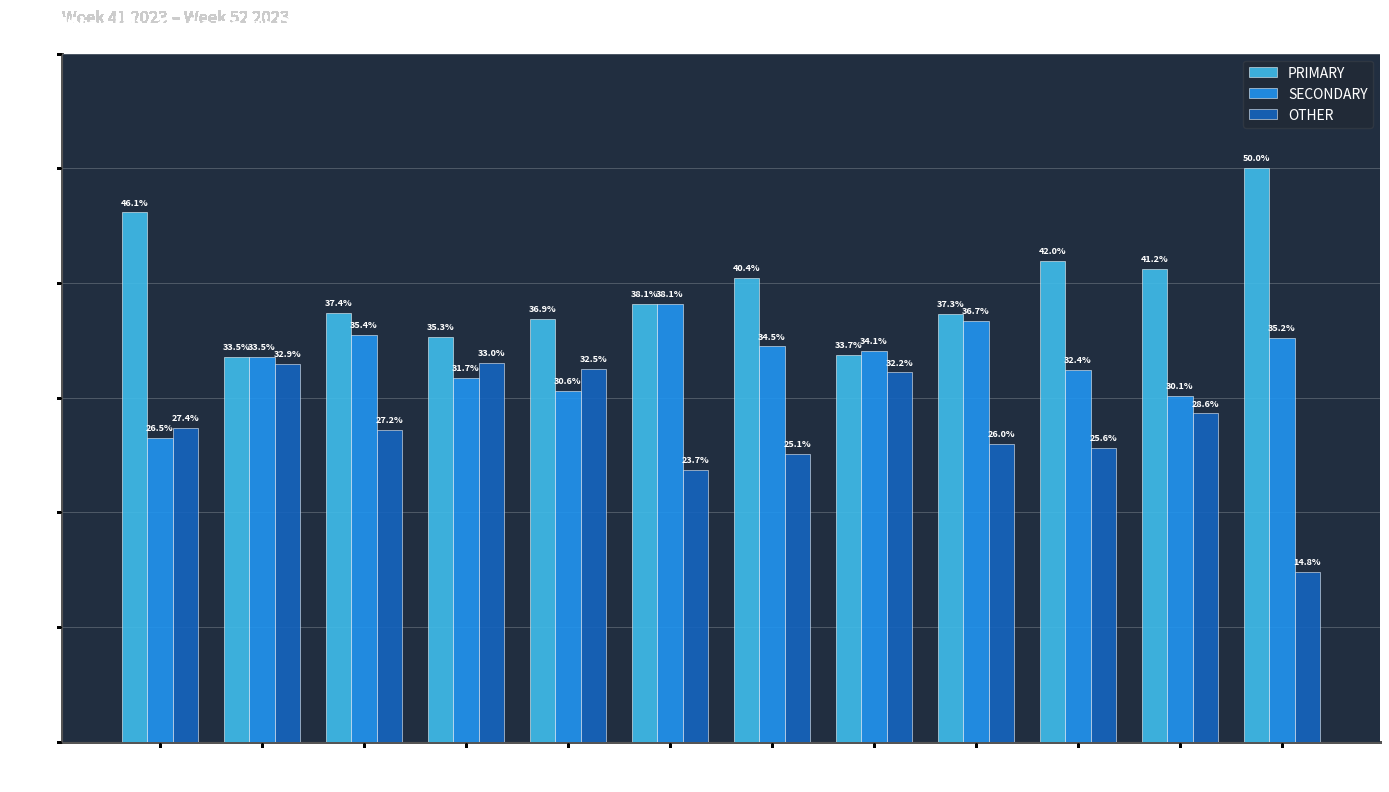

What is the difference between the highest and lowest values at wk51?

12.6